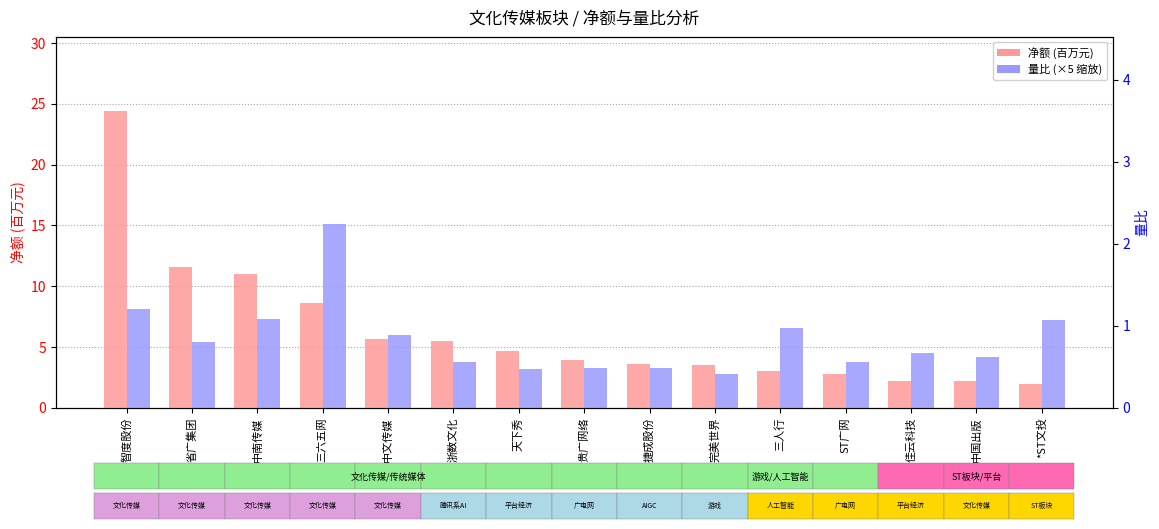

Reading left to right, list all the values displayed in this chart.

净额 (百万): 24.4	11.5	11.0	8.6	5.7	5.5	4.6	3.9	3.6	3.5	3.0	2.8	2.2	2.2	1.9
量比 (×5): 8.1	5.4	7.3	15.1	6.0	3.7	3.2	3.2	3.3	2.7	6.6	3.7	4.5	4.2	7.2